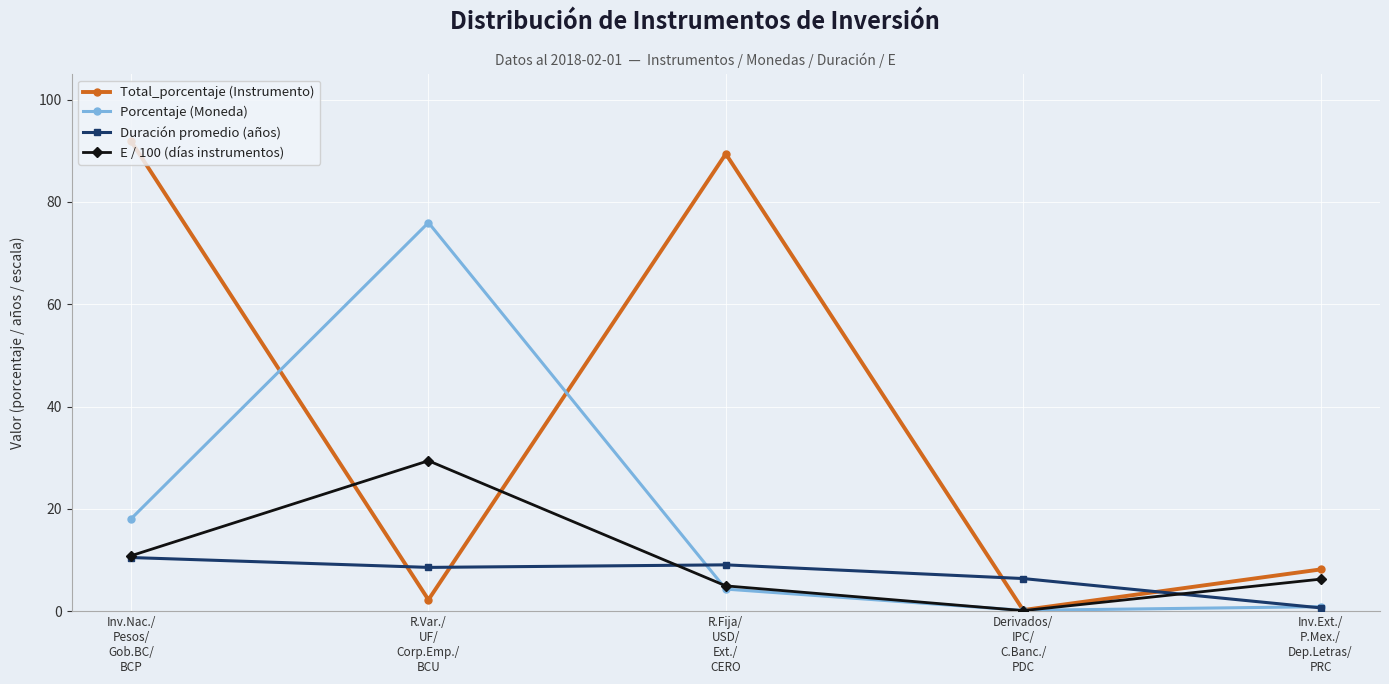

Which category has the highest value across all series?

Inv.Nac./
Pesos/
Gob.BC/
BCP